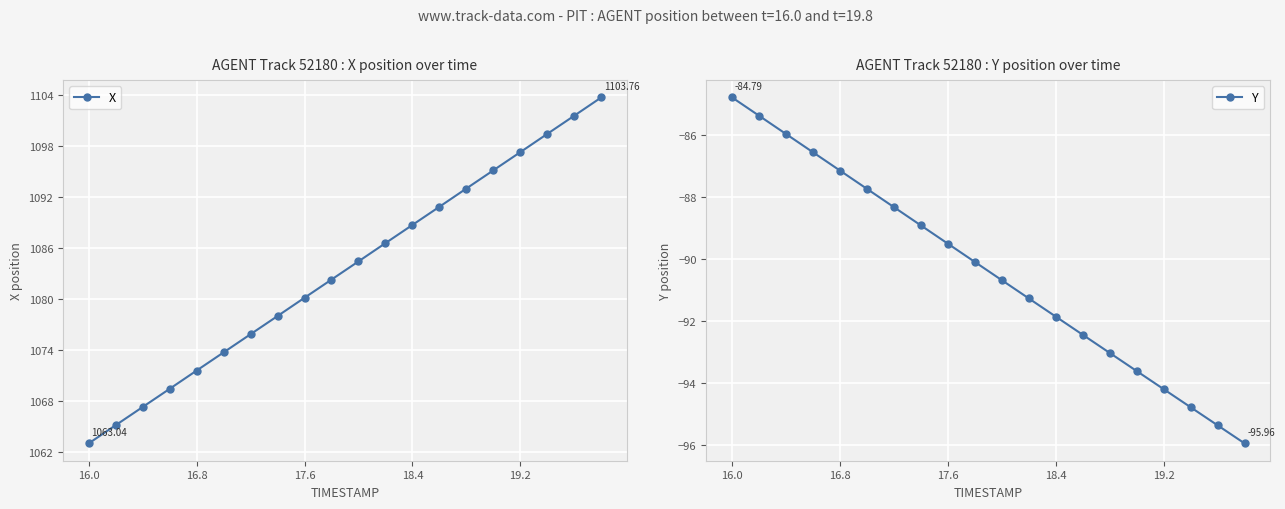

How many data points in X are above 1084?

10